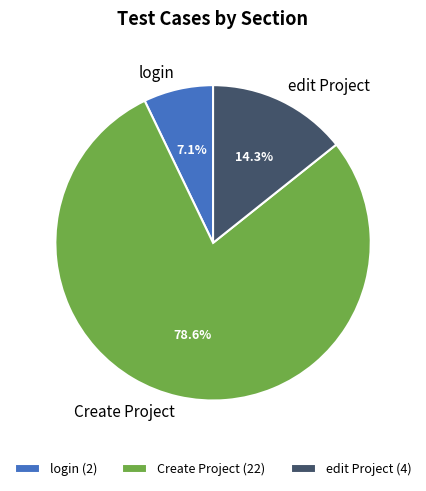

To the nearest percent, what is the average slice percentage?

33%